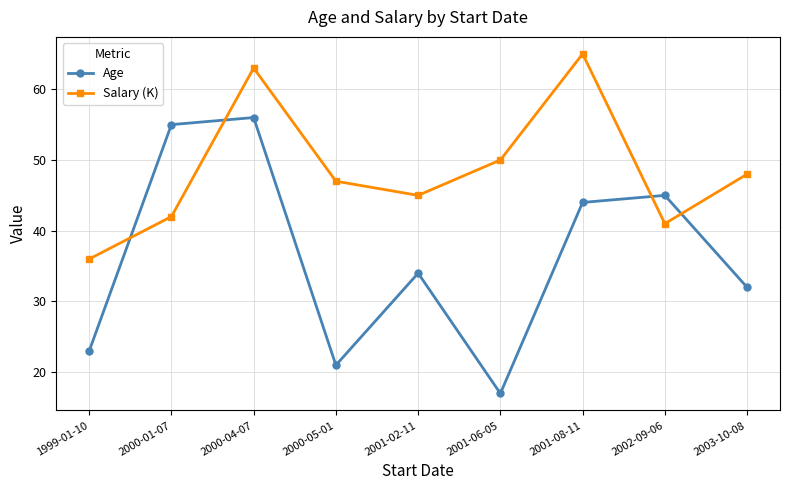

Which series changed the most between 2000-05-01 and 2001-08-11?

Age